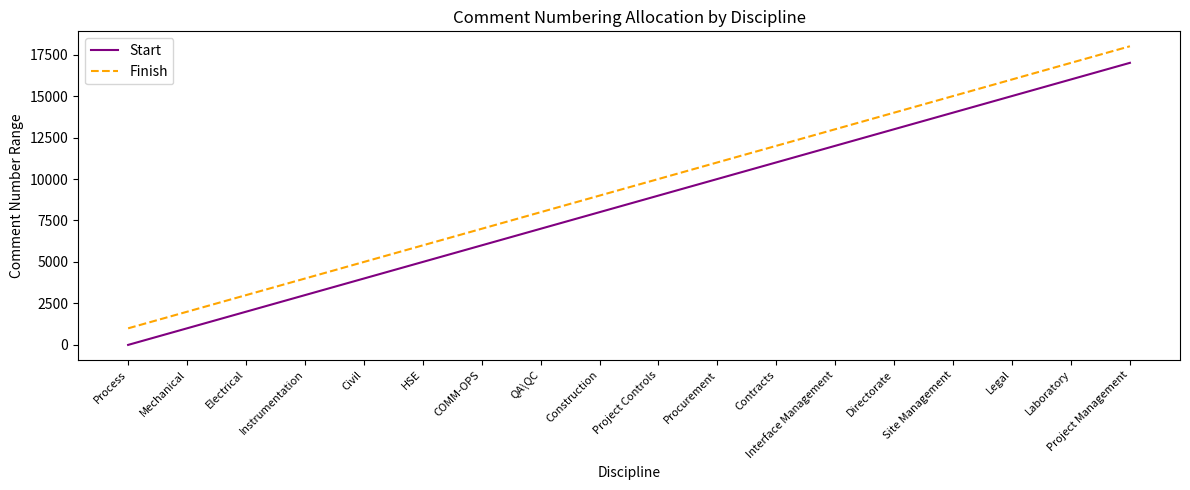

What is the lowest value of the Finish series?

1000